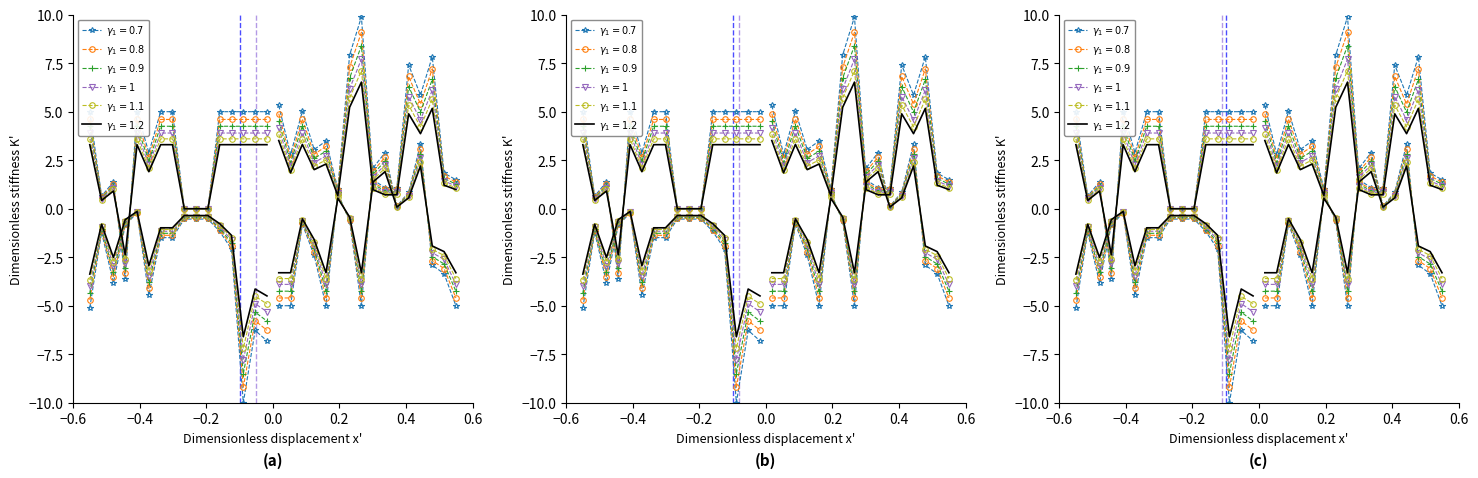

What is the average value?

-2.3